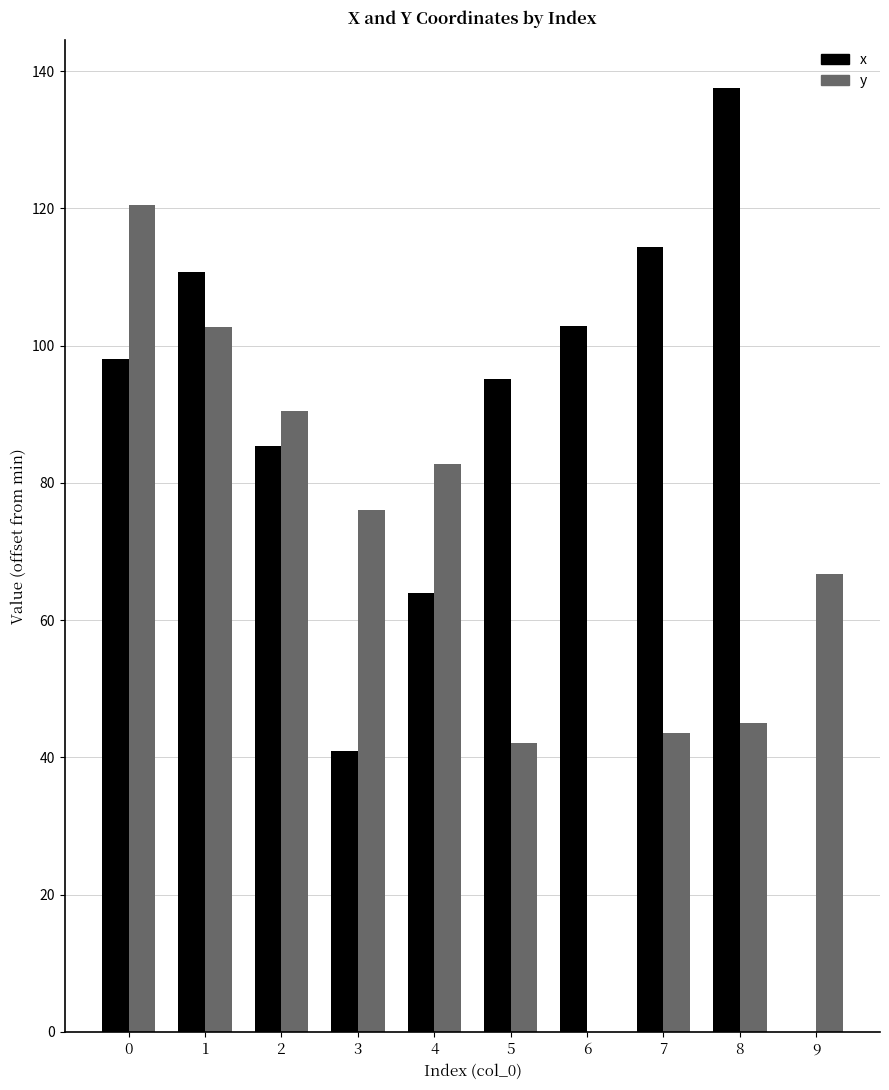

What are all the series names shown in the legend?

x, y